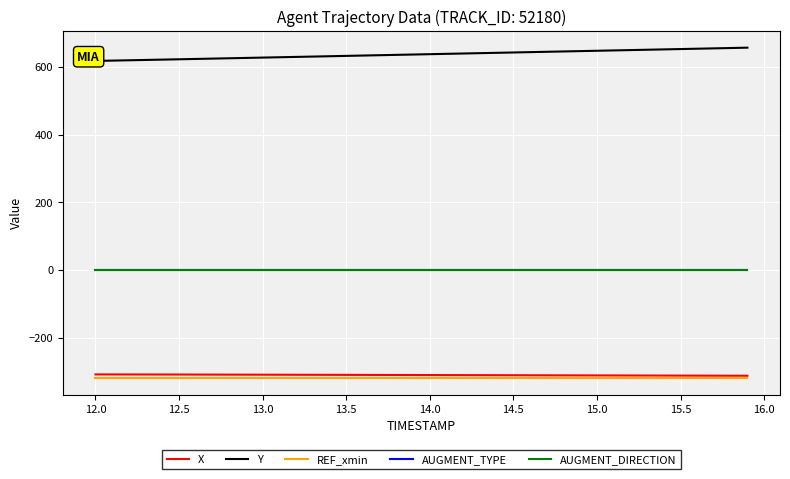

True or false: AUGMENT_DIRECTION and REF_xmin cross at least once.

False